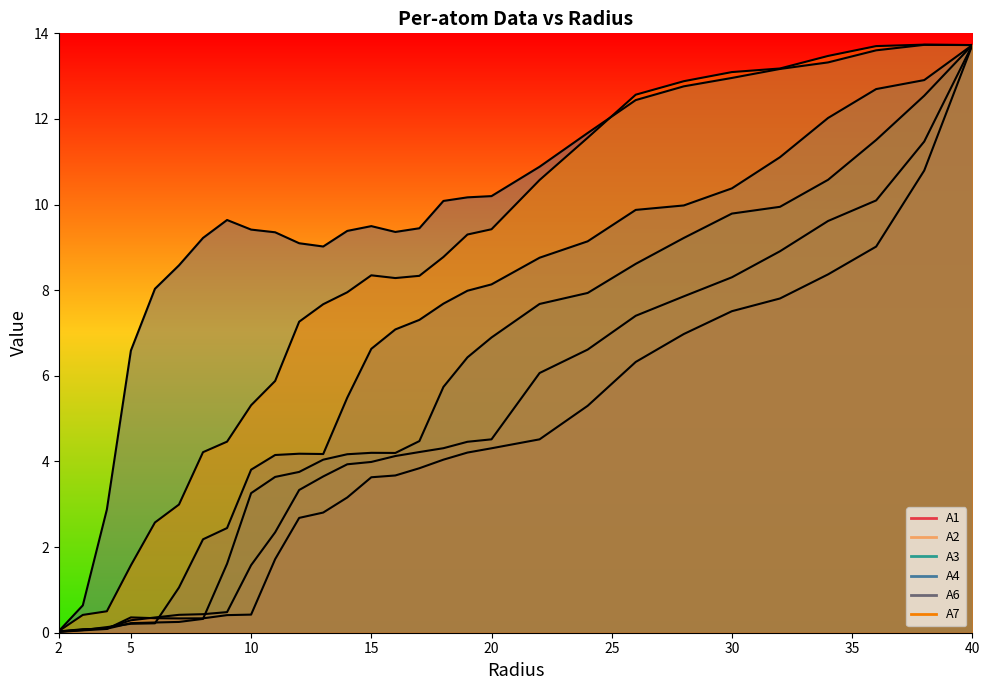

What is the difference between the second highest and second lowest values in the A6 series?

13.1